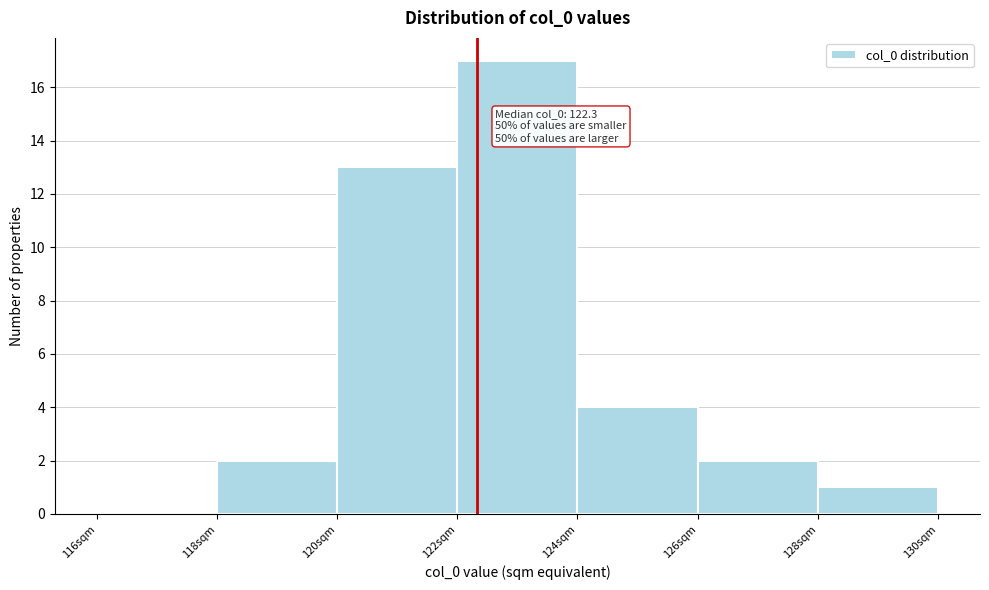

Which range on the x-axis has the tallest bar?

122 to 124